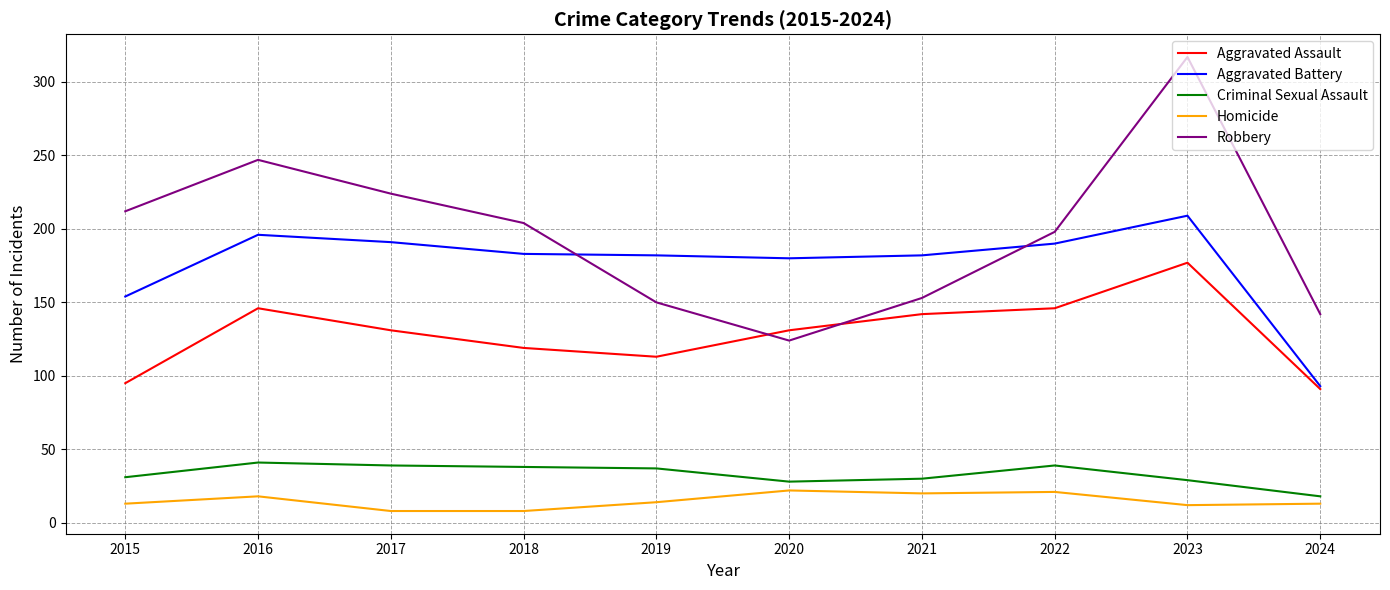

What is the difference between the second highest and second lowest values in the Aggravated Battery series?

42